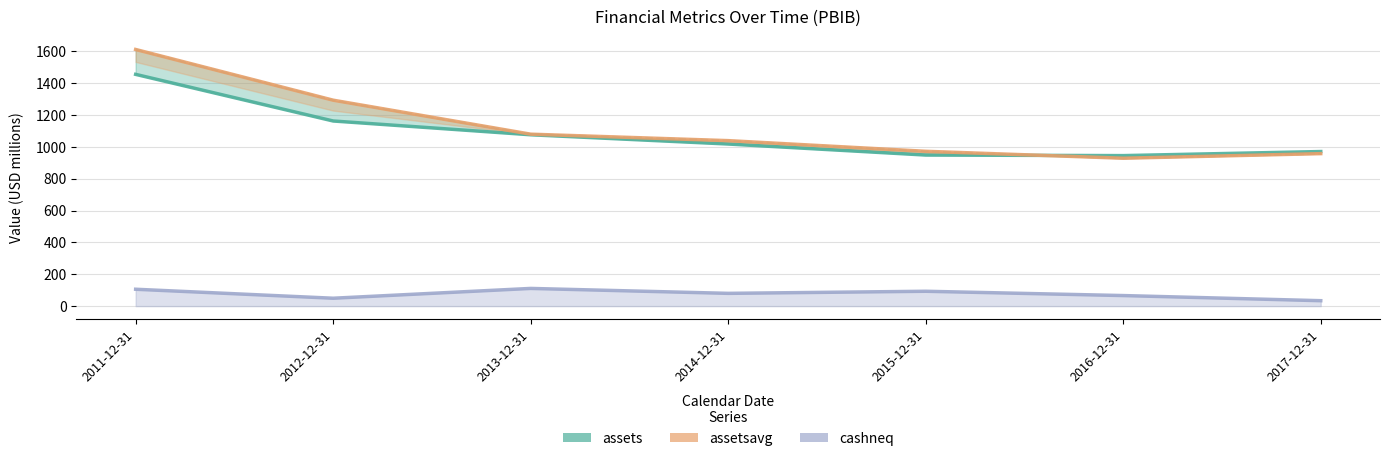

What is the total value across all series at 2015-12-31?

2014.4